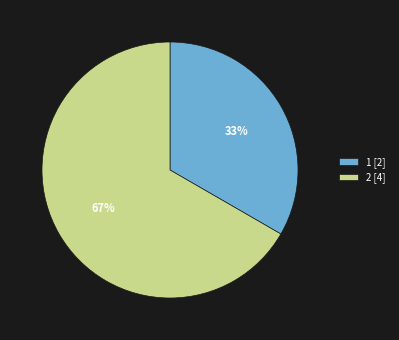

Is there any slice that represents more than half of the pie?

Yes